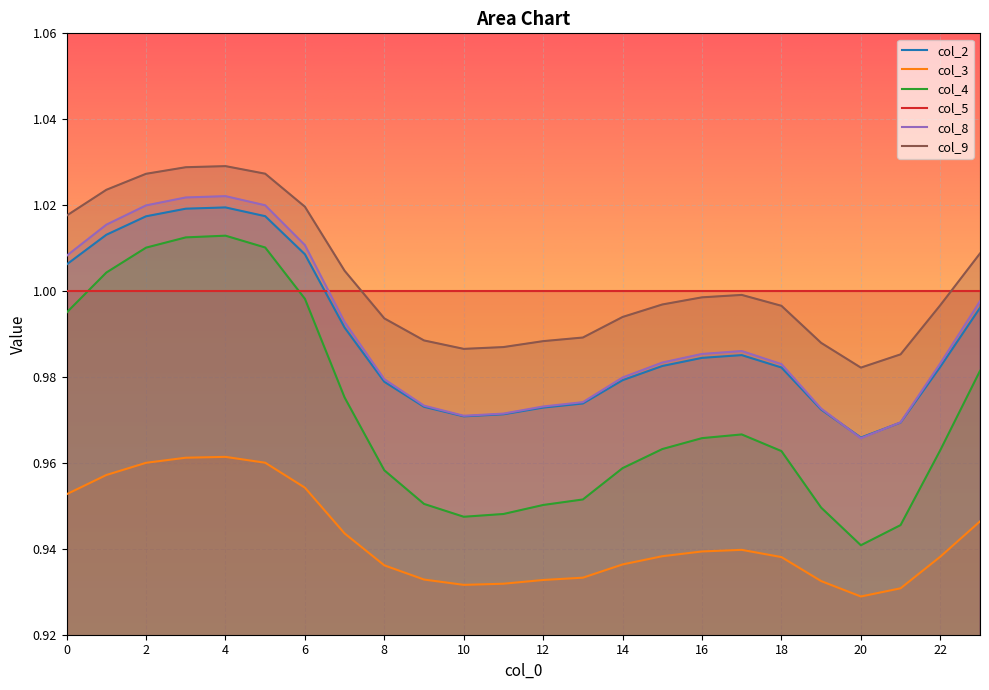

In col_9, how many points are higher than both neighbors (excluding endpoints)?

2